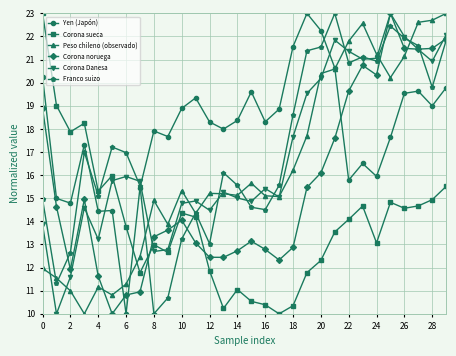

True or false: Corona sueca and Yen (Japón) intersect in this chart.

True